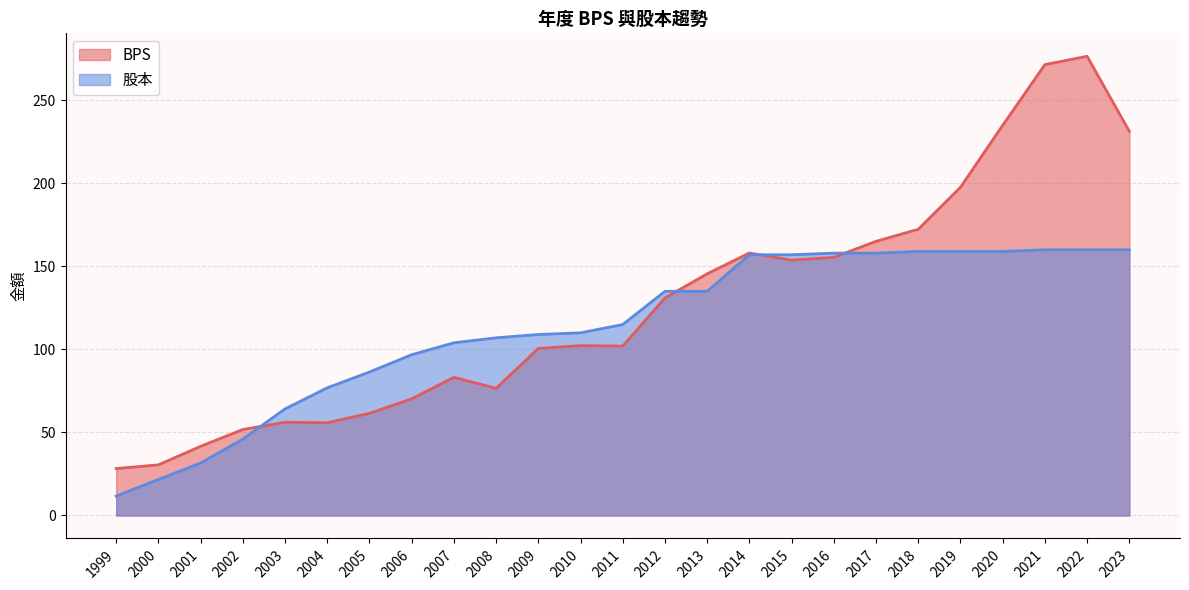

What is the difference between the maximum and minimum values in the BPS series?

248.2